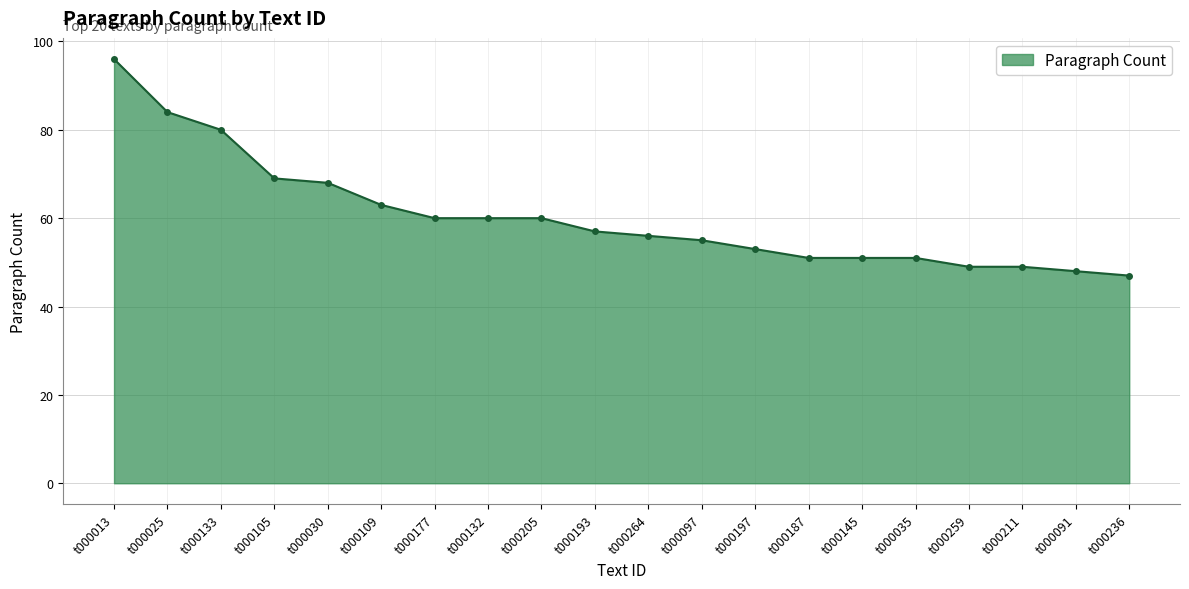

At which category does the chart reach its minimum across all series?

t000236